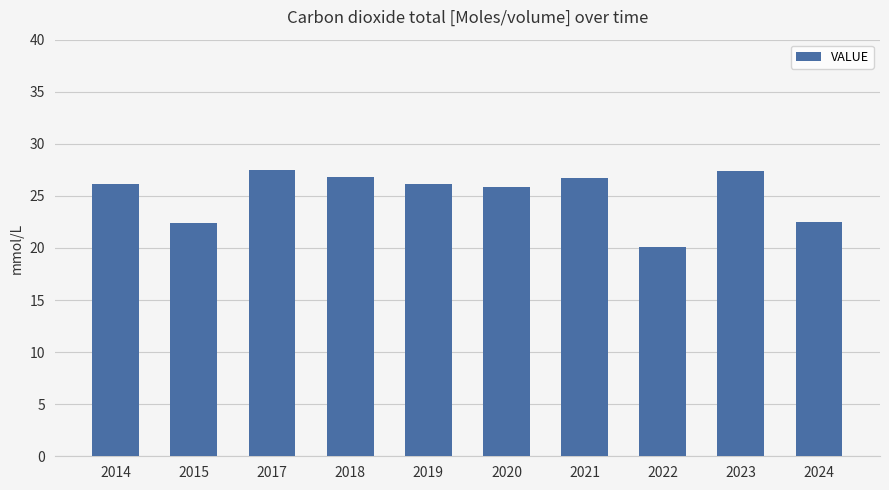

Which has a higher value, 2018 or 2020?

2018